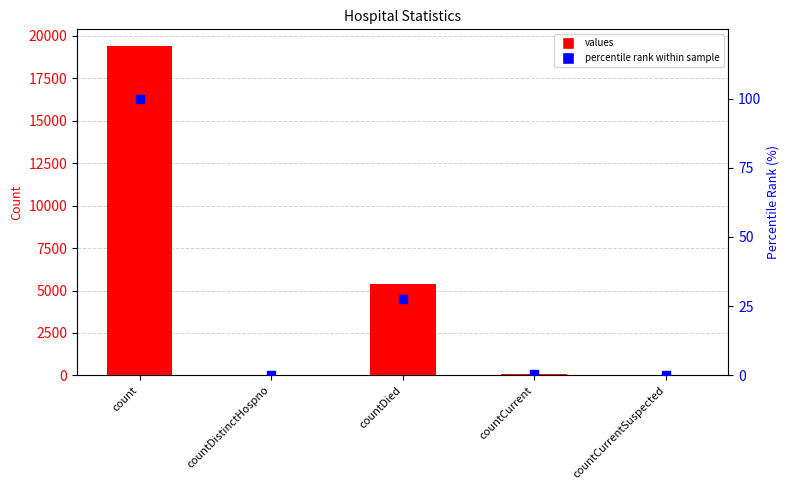

What are all the series names shown in the legend?

values, percentile rank within sample